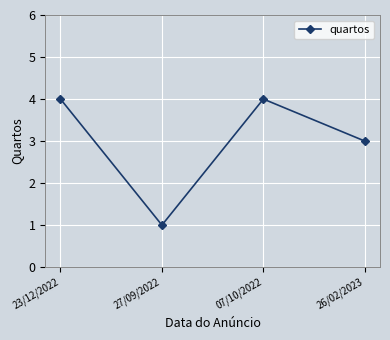

What is the label of the 1st point from the left?

23/12/2022